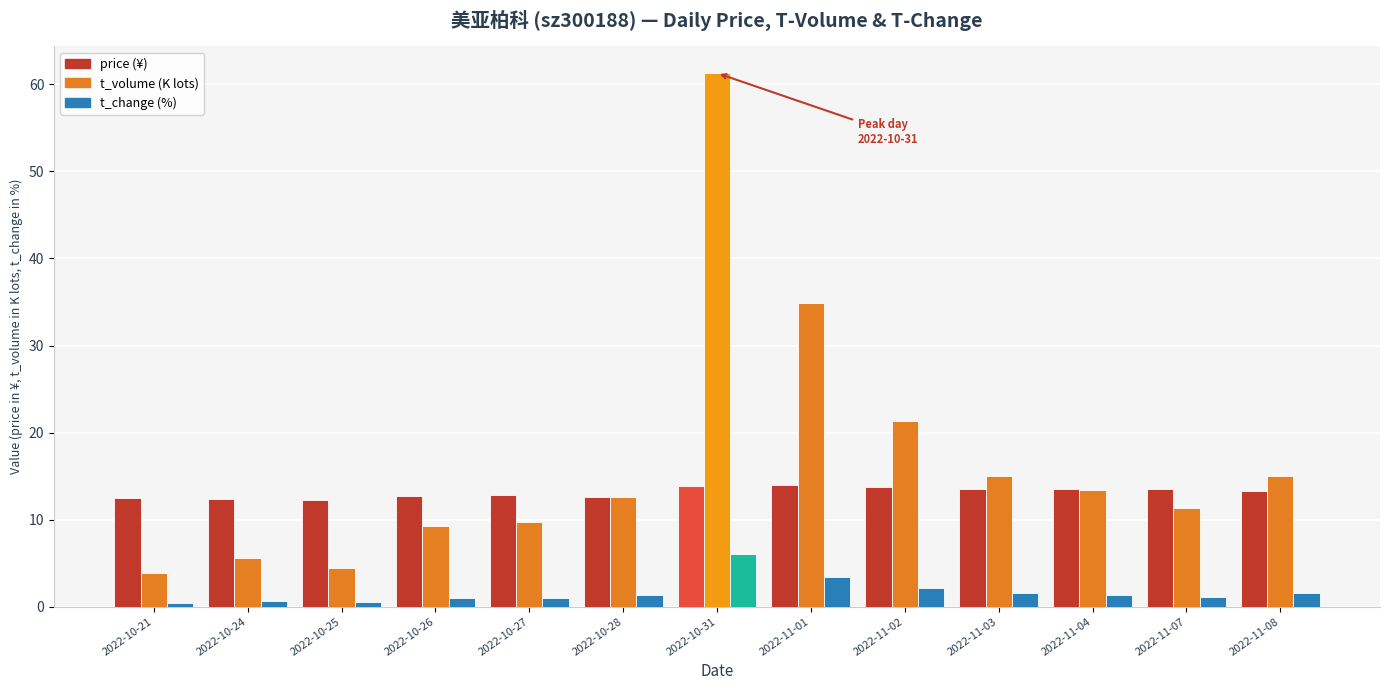

Does the chart contain any negative values?

No